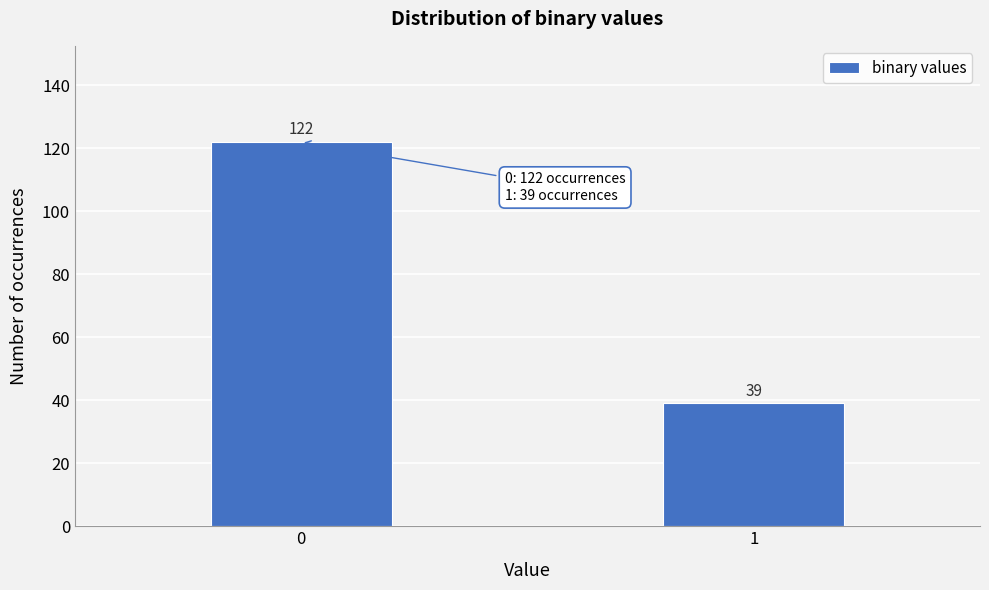

Reading left to right, transcribe all the data shown in this chart.

122	39